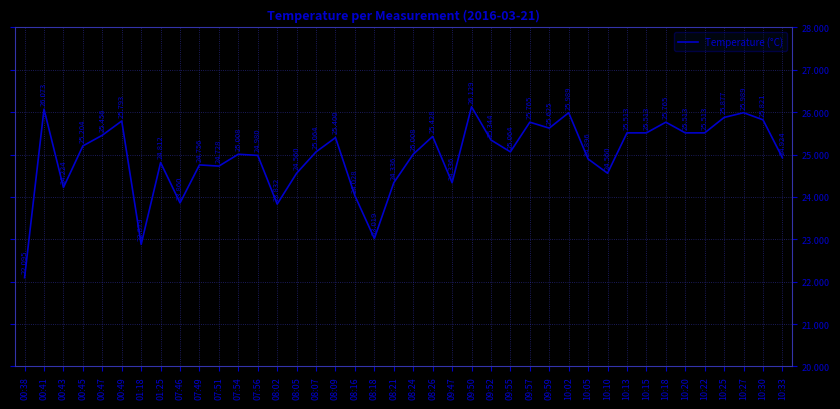

Which label corresponds to the largest value in the chart?

09:50